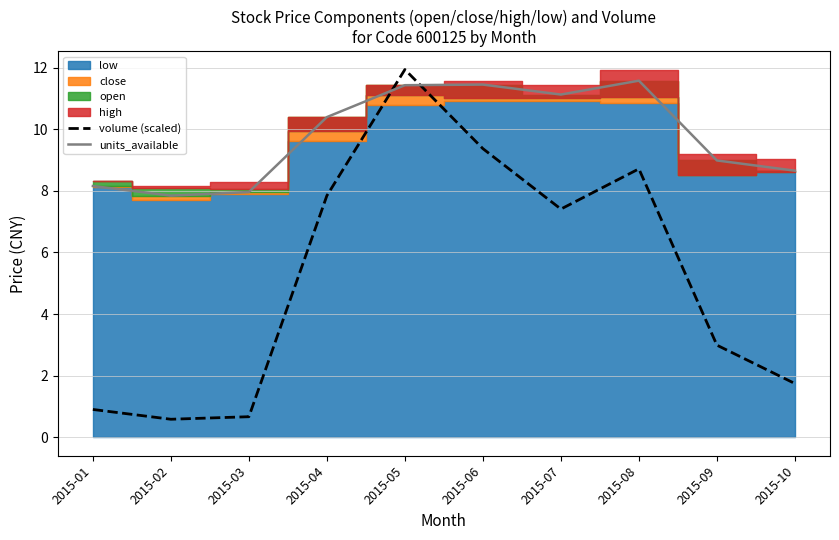

Where is volume (scaled) nearest to the value 6?

2015-07